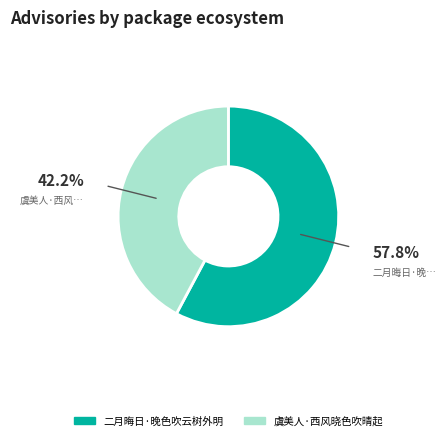

What is the ratio of the value at 二月晦日·晚色吹云树外明 to the value at 虞美人·西风晓色吹晴起?

1.4